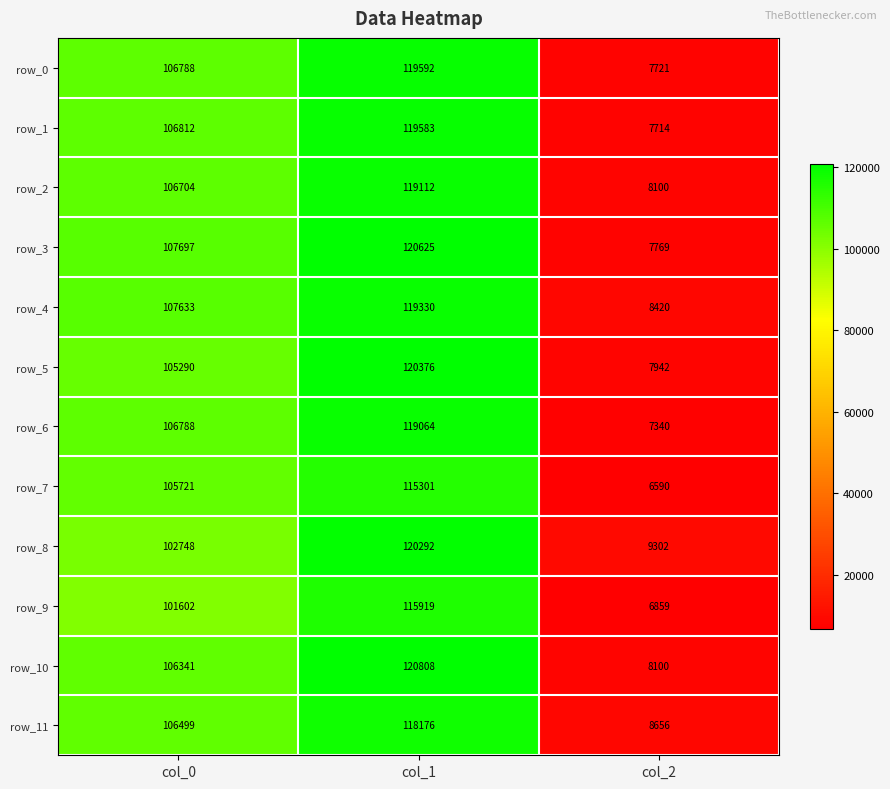

Is it true that row_6 equals 2352 at col_2?

False